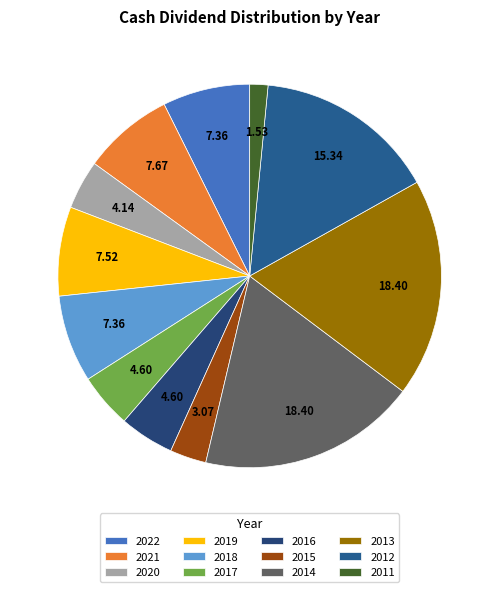

To the nearest percent, what is the average slice percentage?

8%